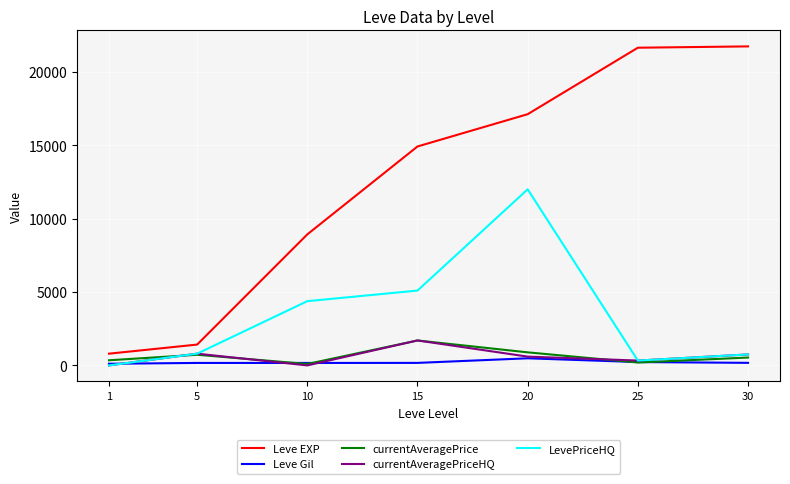

What is the difference between the Leve Gil values at 30 and 5?

6.0